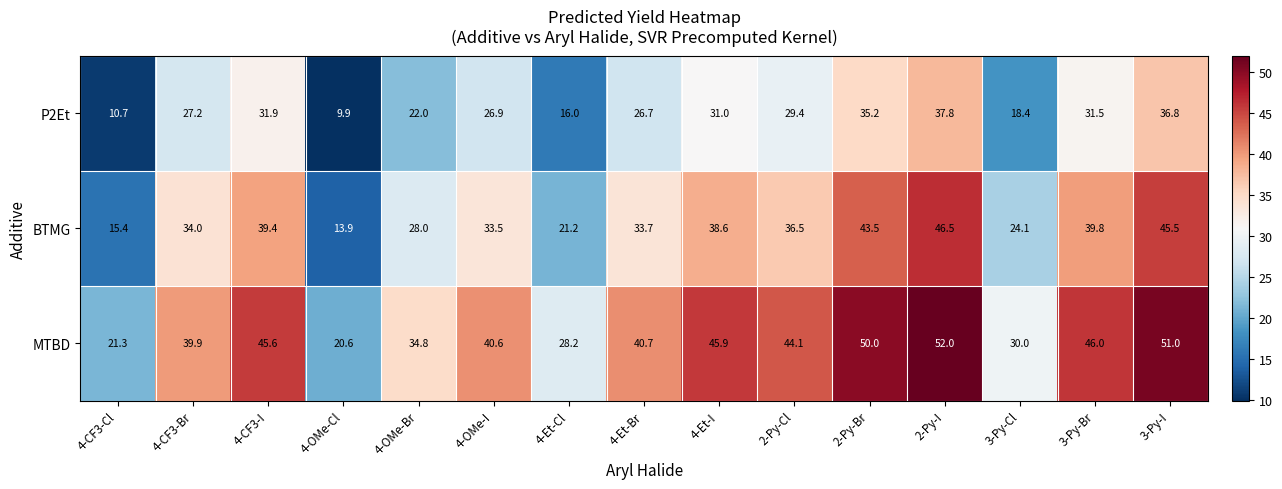

Which category has the lowest value in the BTMG series?

4-OMe-Cl